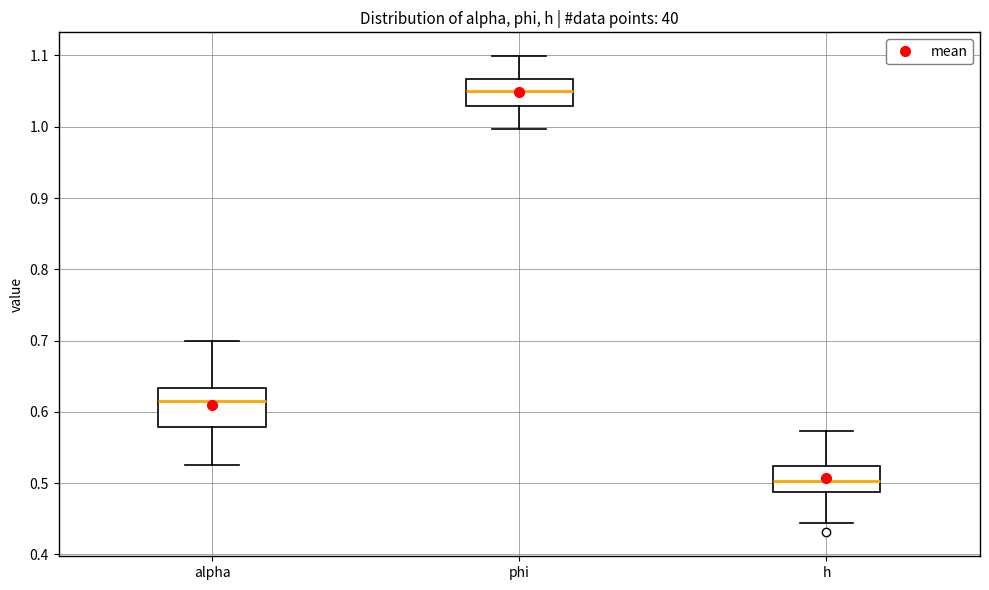

Which box's median line is the highest?

phi